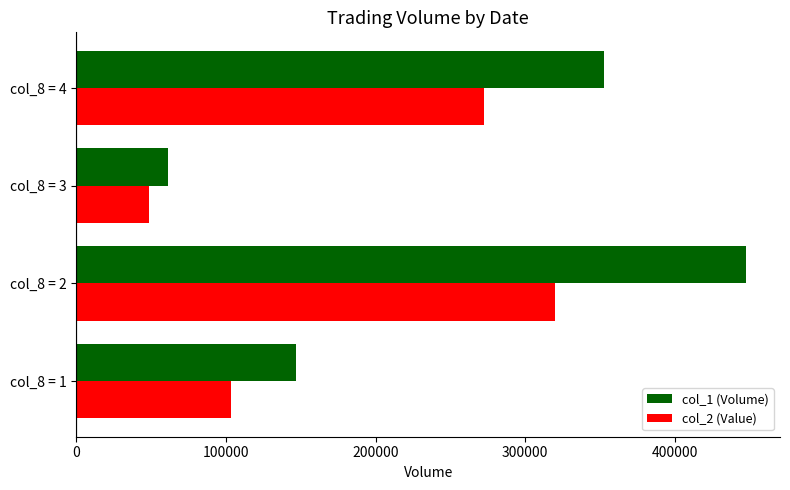

What is the difference between the highest and lowest values at col_8 = 2?

127780